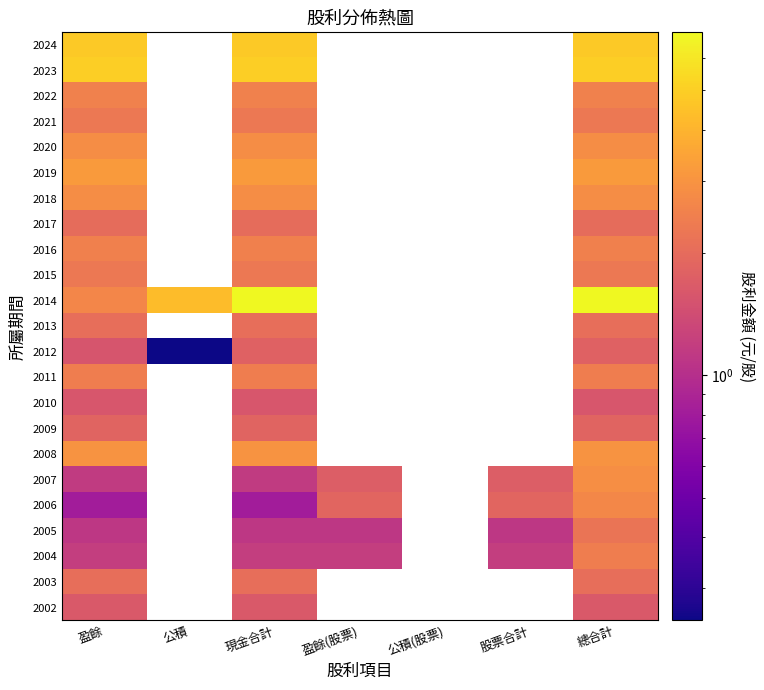

What is the minimum value shown in the chart?

0.2